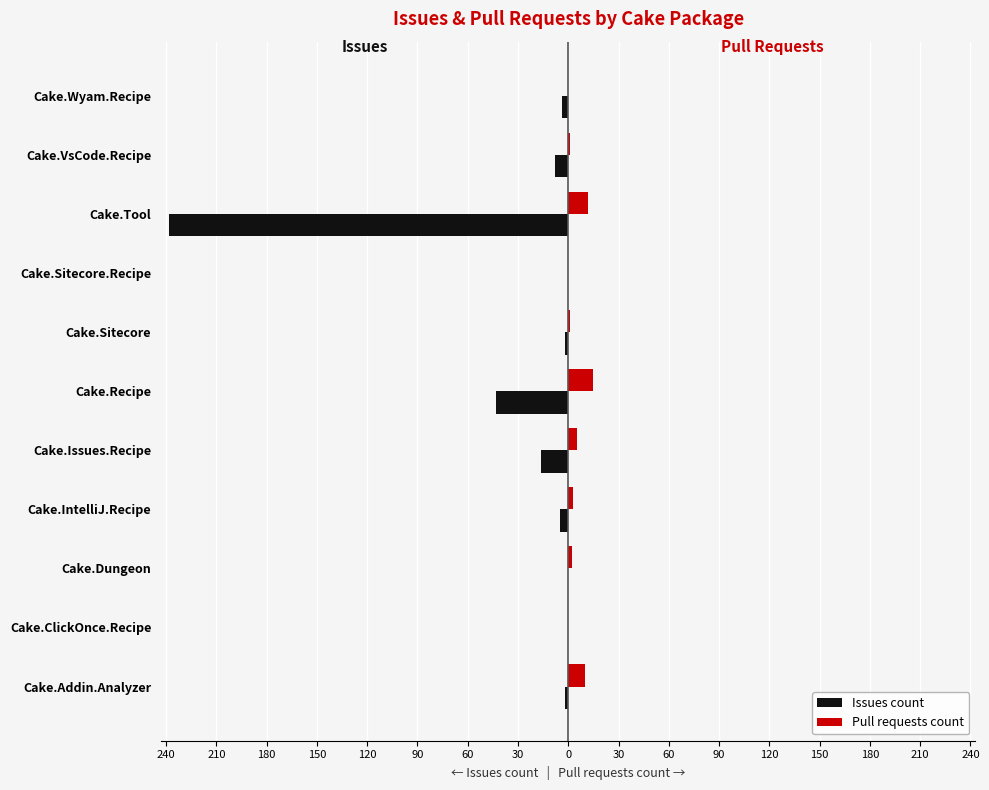

What is the difference between the maximum and minimum values in the Pull requests count series?

15